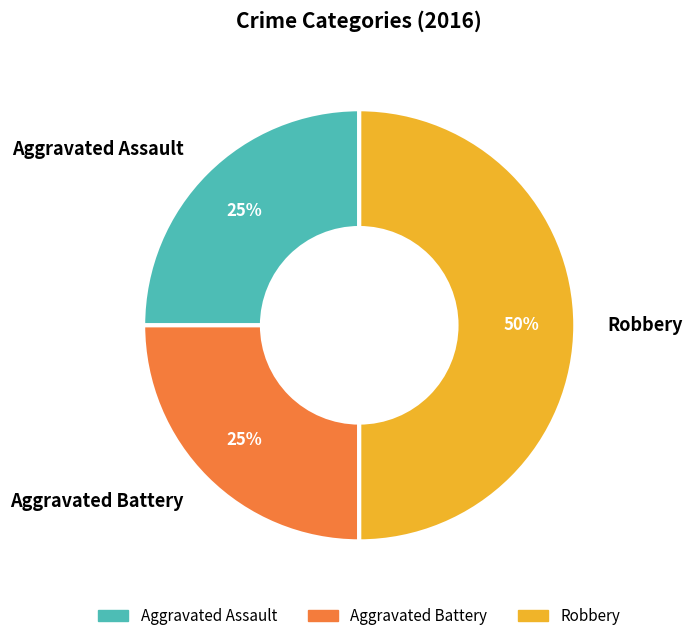

To the nearest percent, what portion does Robbery represent?

50%